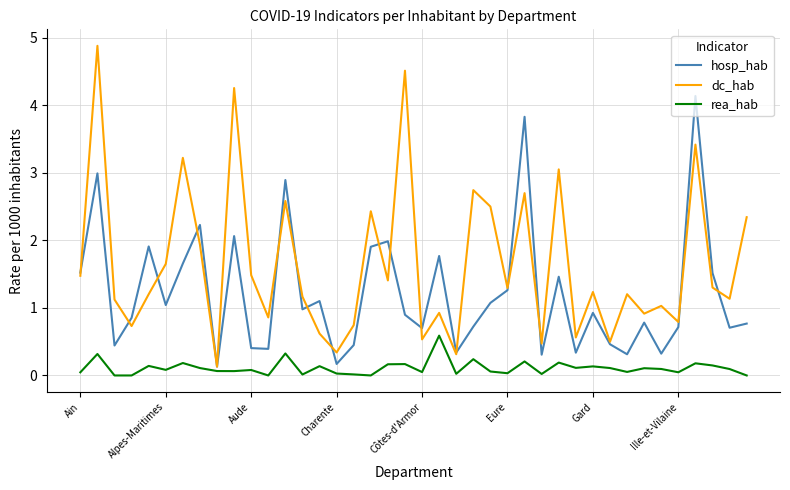

In hosp_hab, how many points are higher than both neighbors (excluding endpoints)?

13